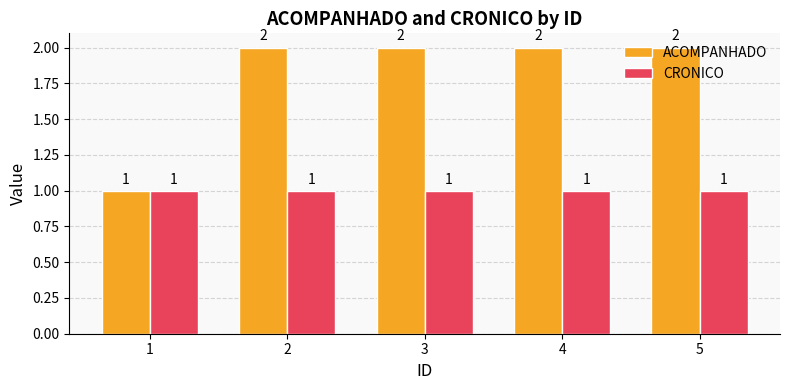

Rank the series at 4 from highest to lowest value.

ACOMPANHADO, CRONICO